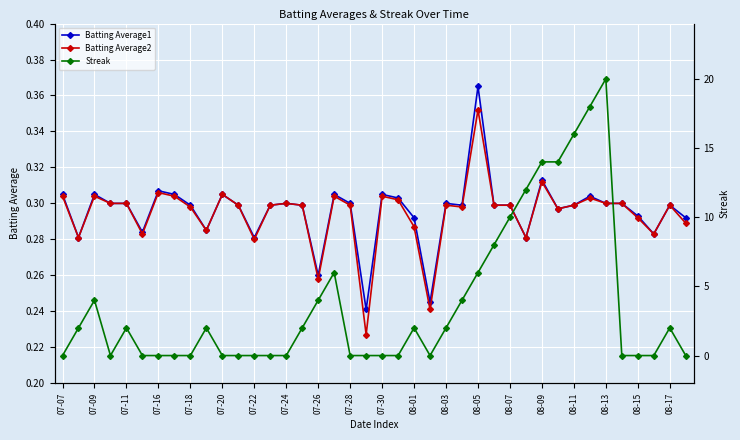

How many lines are shown in the chart?

3